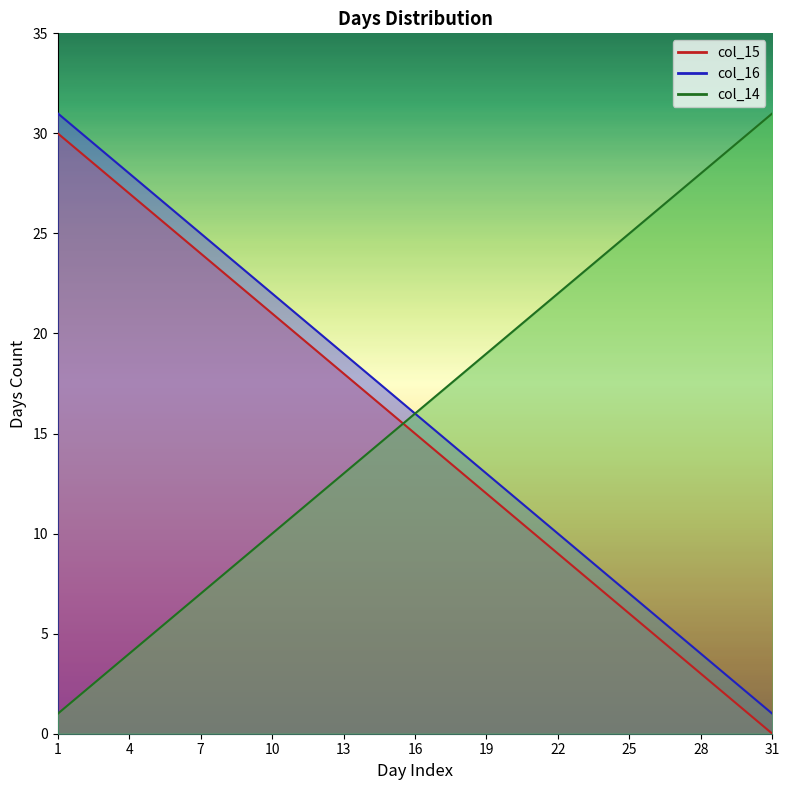

What is the value of the col_14 point at the 15th from the left?

15